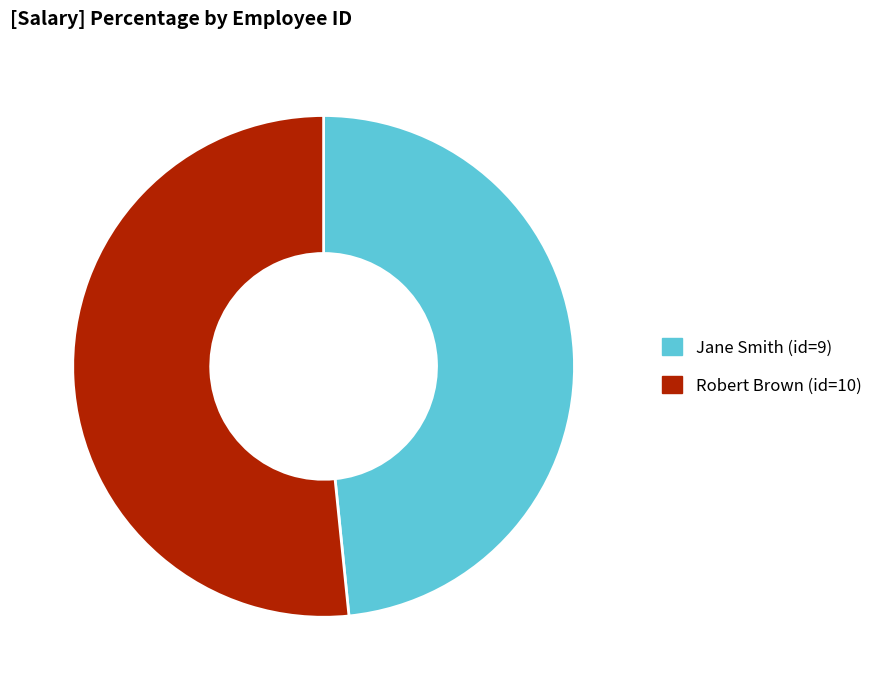

How many slices are in this pie chart?

2